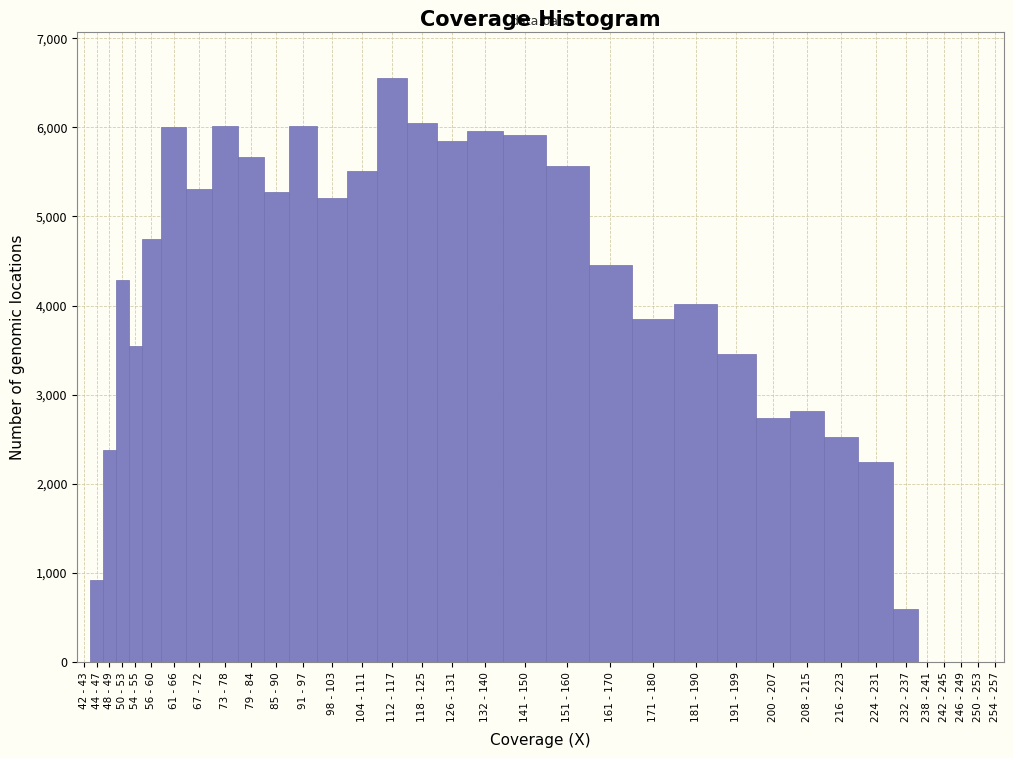

What is the greatest value displayed?

6550.2